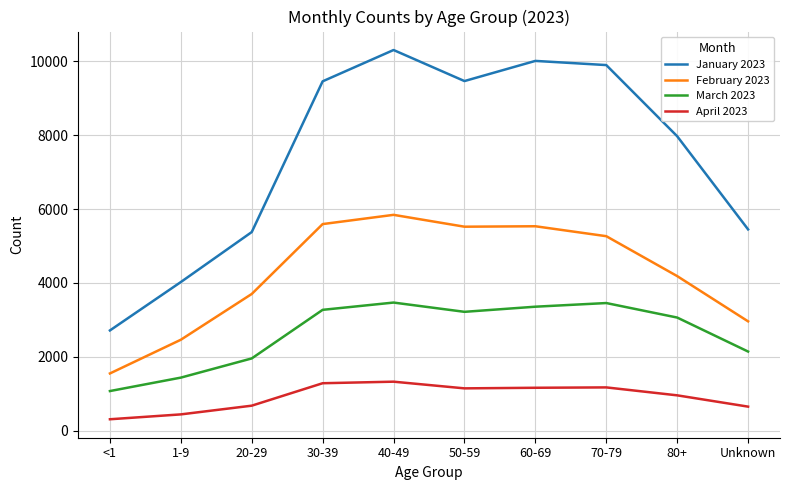

The value of April 2023 at 80+ is 320. True or false?

False